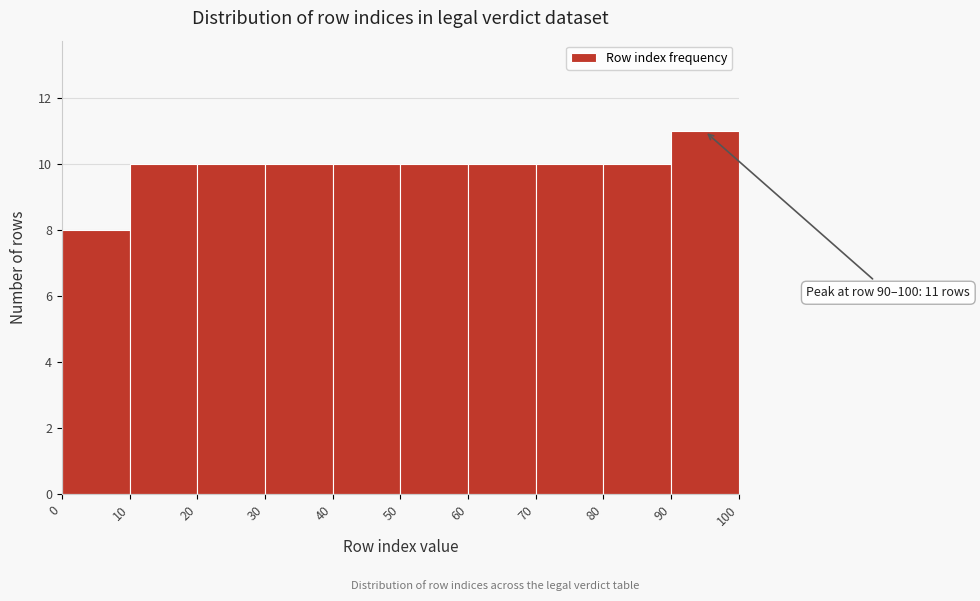

Which range on the x-axis has the tallest bar?

90 to 100